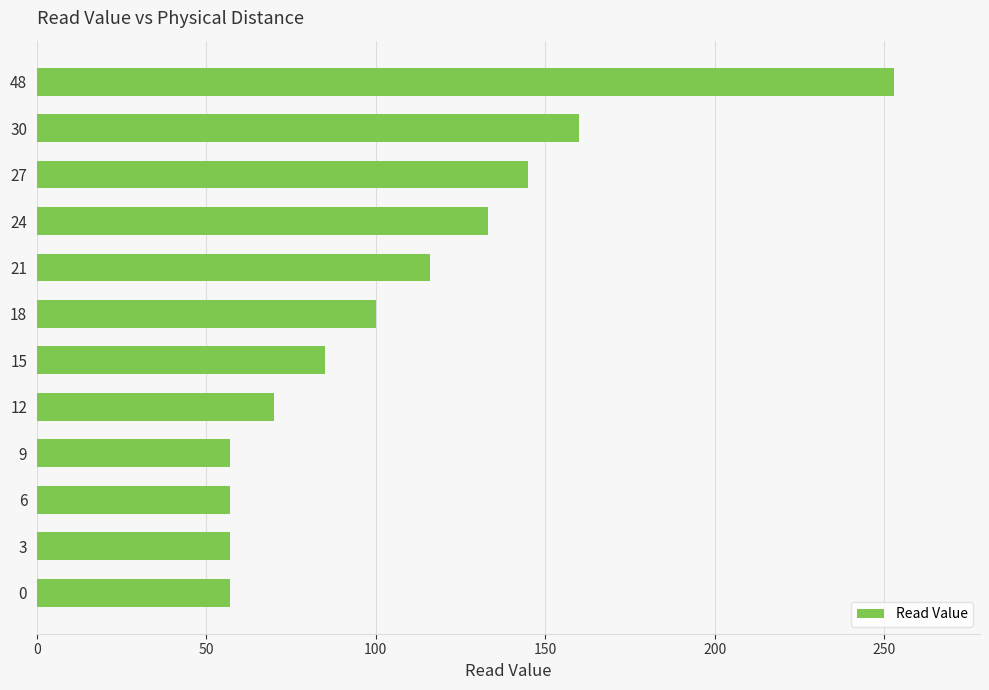

What is the difference between the maximum and minimum values?

196